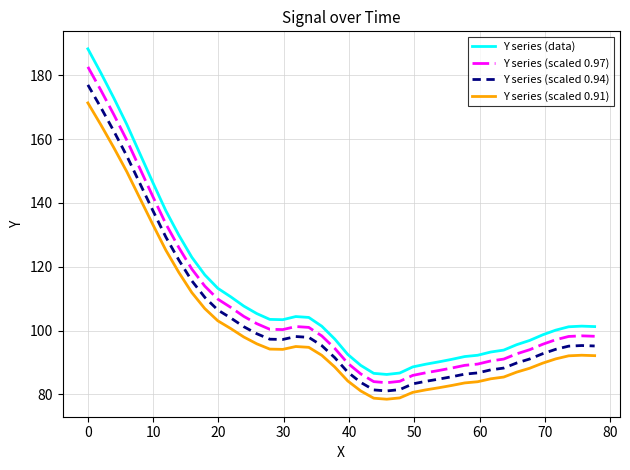

True or false: Y series (scaled 0.97) and Y series (scaled 0.94) intersect in this chart.

False